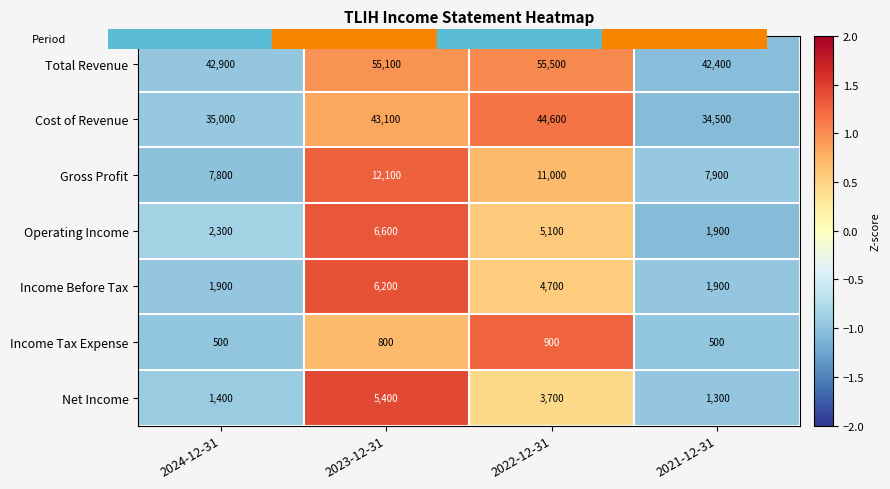

True or false: Total Revenue has a value of 55100 at 2023-12-31.

True